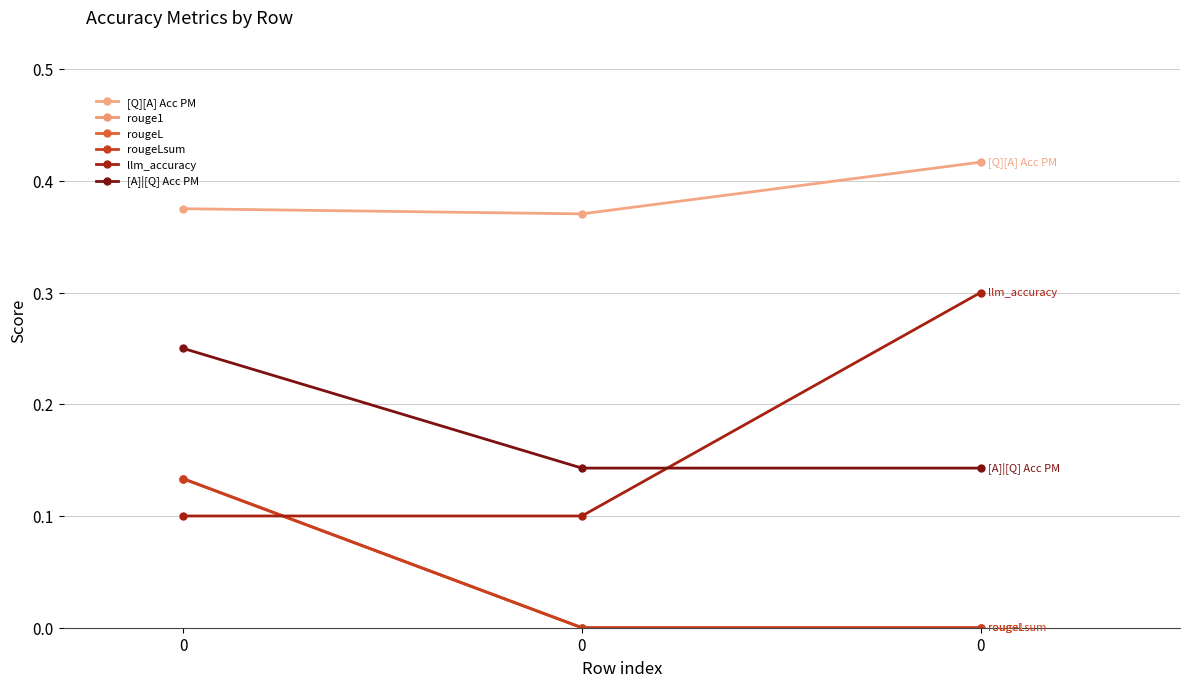

Reading left to right, transcribe all the data shown in this chart.

[Q][A] Acc PM: 0=0.4	0=0.4	0=0.4
rouge1: 0=0.1	0=0.0	0=0.0
rougeL: 0=0.1	0=0.0	0=0.0
rougeLsum: 0=0.1	0=0.0	0=0.0
llm_accuracy: 0=0.1	0=0.1	0=0.3
[A]|[Q] Acc PM: 0=0.2	0=0.1	0=0.1